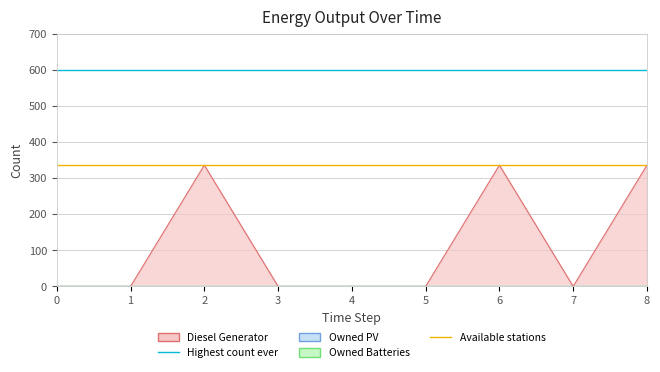

The value of Highest count ever at 0 is 286. True or false?

False